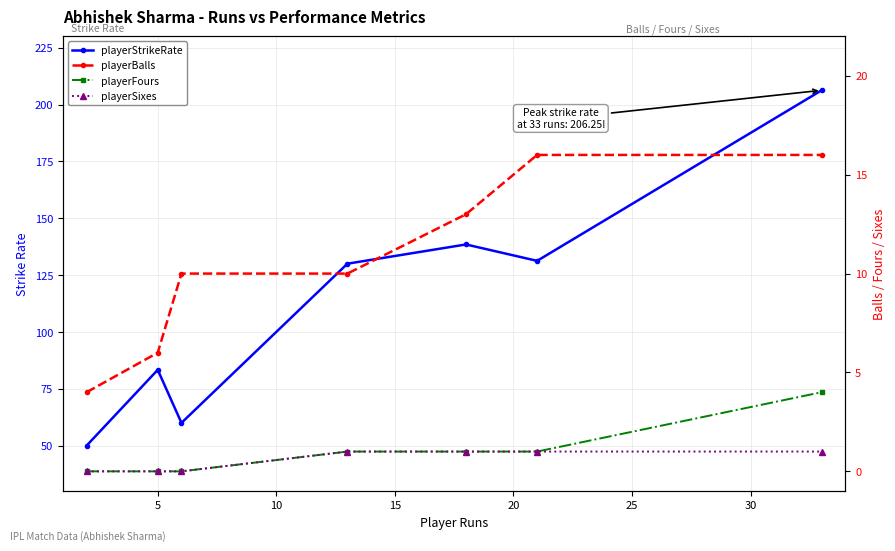

True or false: playerSixes and playerFours intersect in this chart.

False